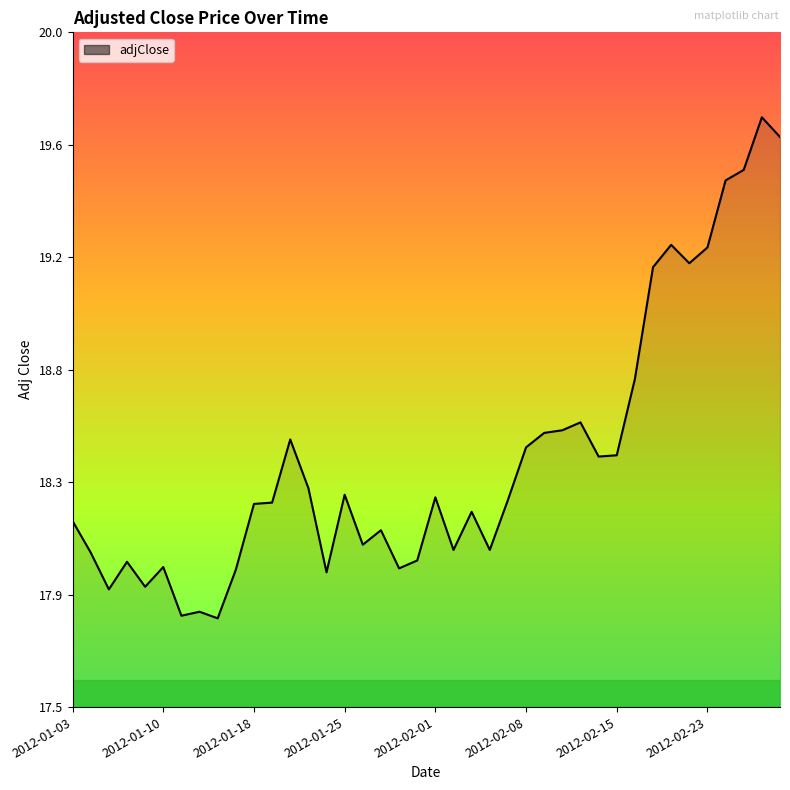

How many interior local peaks (higher than both neighbors) does the data have?

11